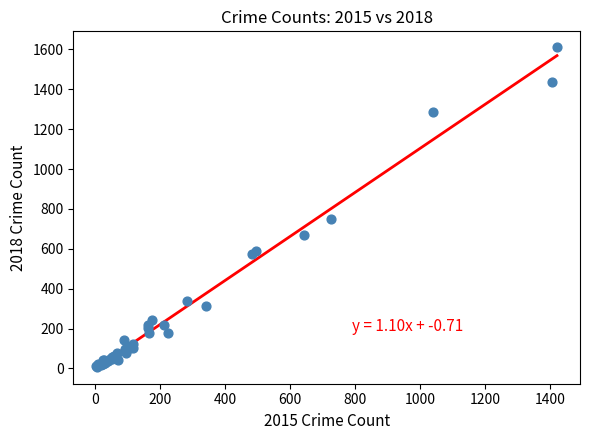

What Y value in the scatter plot is closest to 808?

751